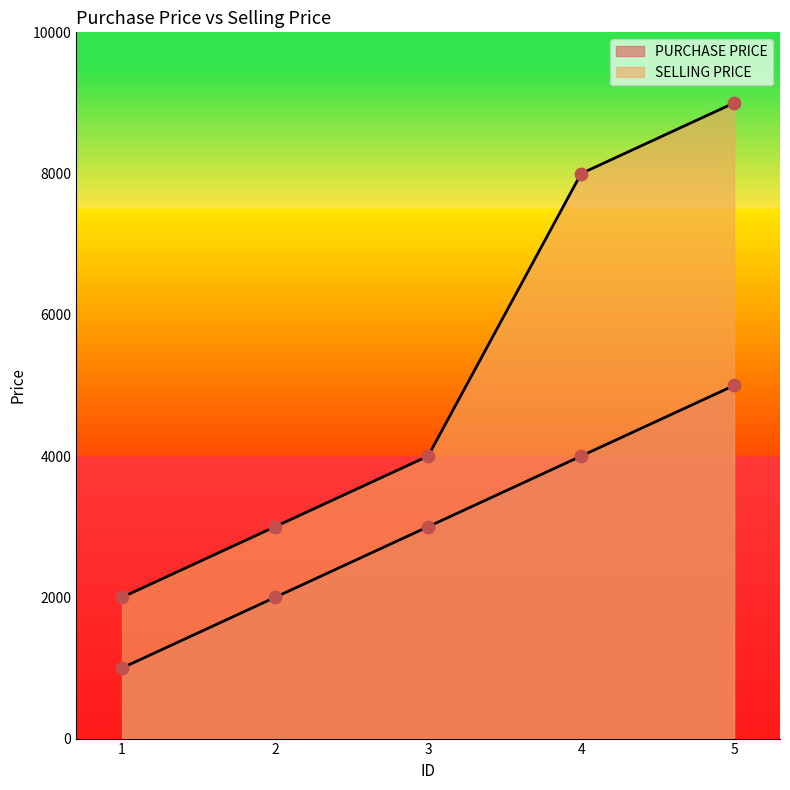

Which series has the largest Y range (max minus min)?

SELLING PRICE